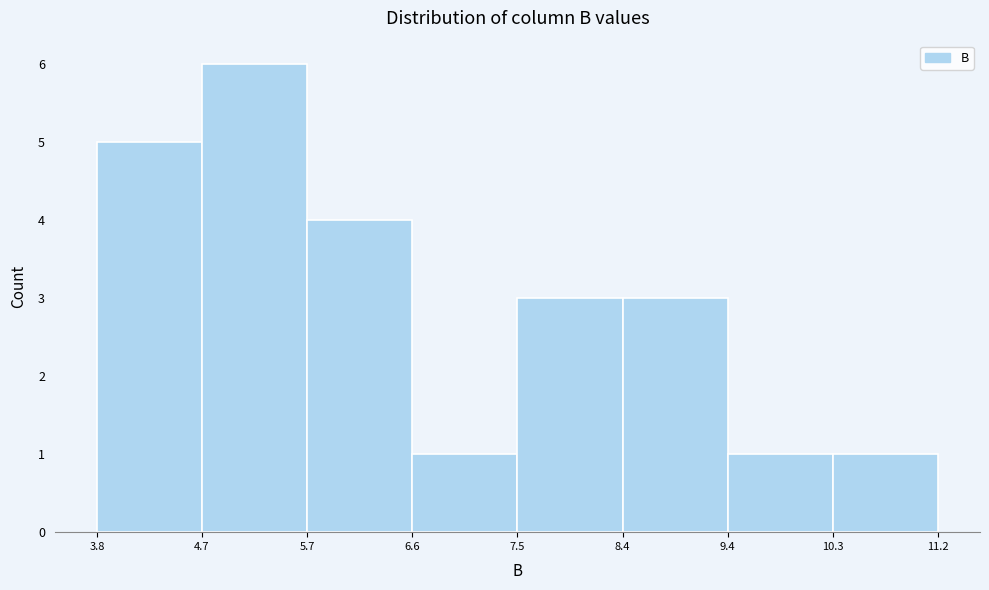

What is the height of the bar covering 8.4 to 9.4 on the x-axis? The values are not printed on the chart, so give them approximately, as read against the axis.

3